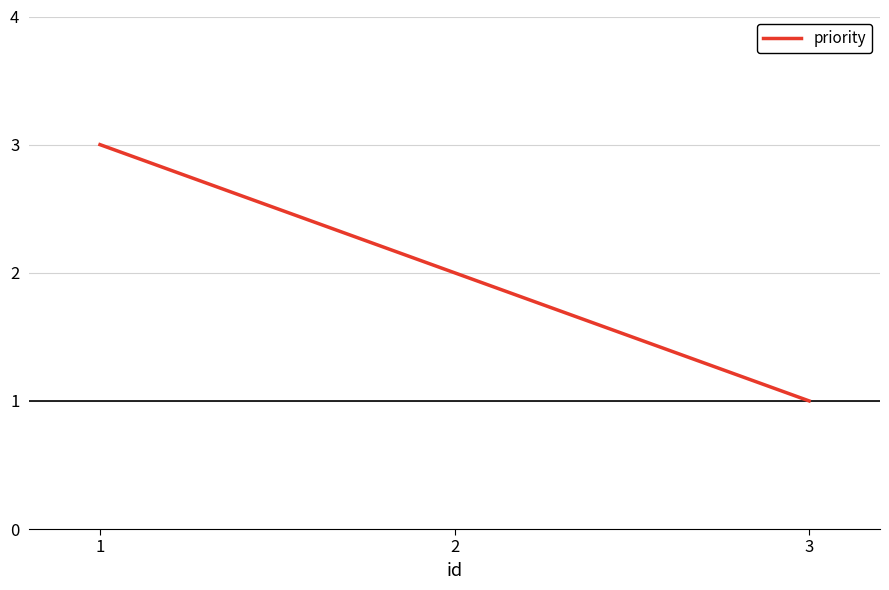

What is the ratio of the value at 1 to the value at 2?

1.5